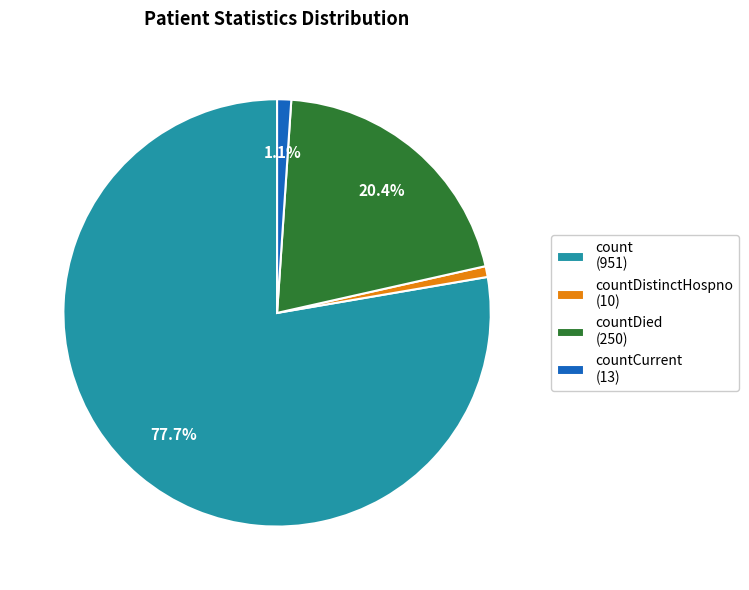

What is the ratio of the value at count (951) to the value at countDied (250)?

3.8